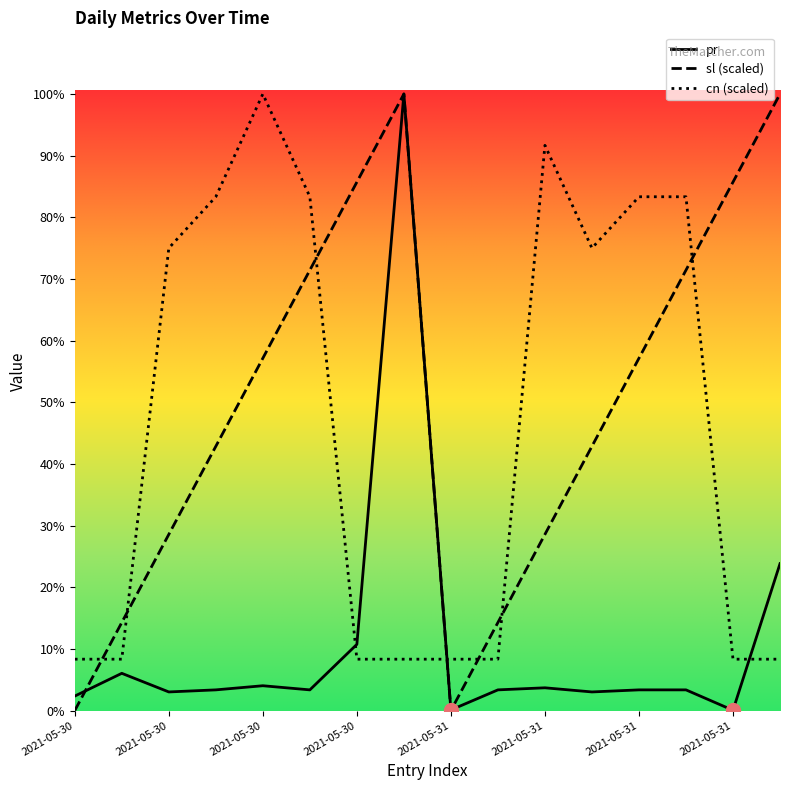

Does the chart display data point markers on the line(s)?

No